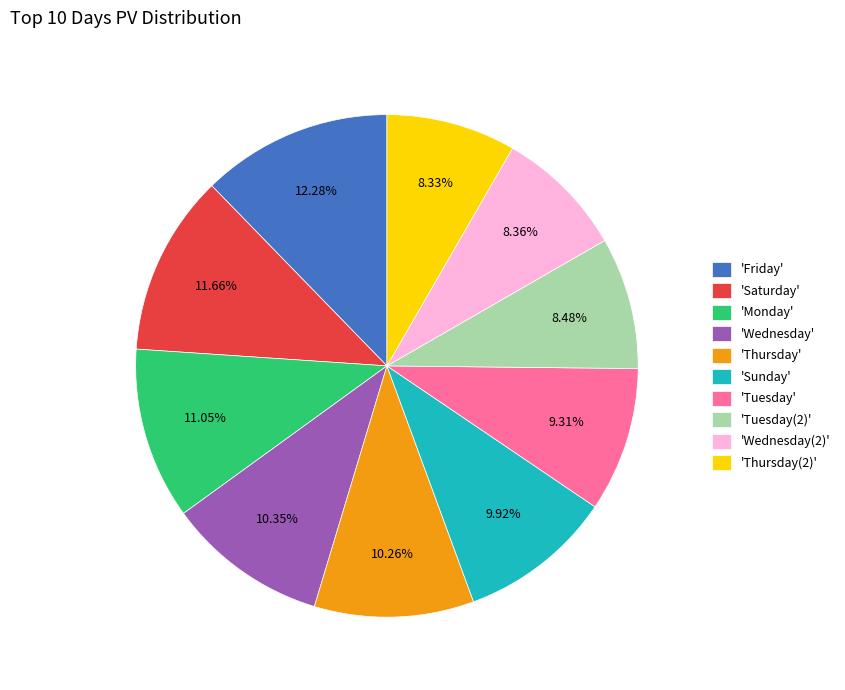

To the nearest percent, what is the difference between the largest and smallest slice percentages?

4%